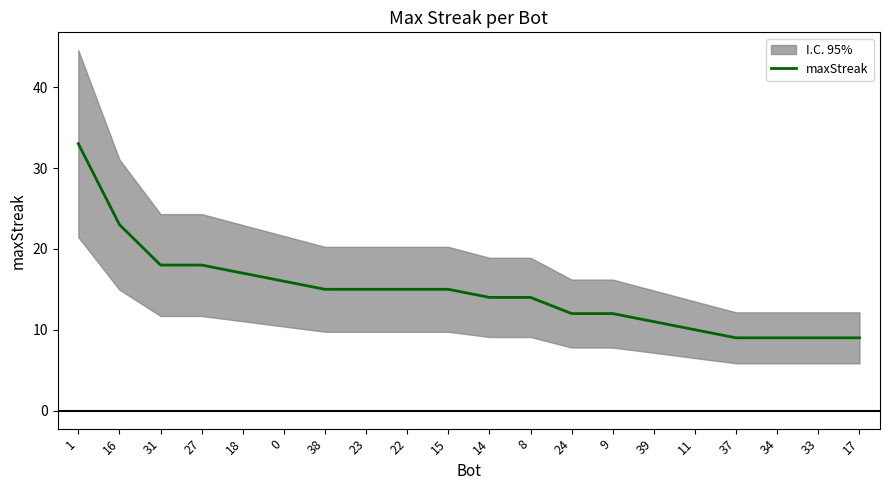

Where is the data nearest to the value 21?

16